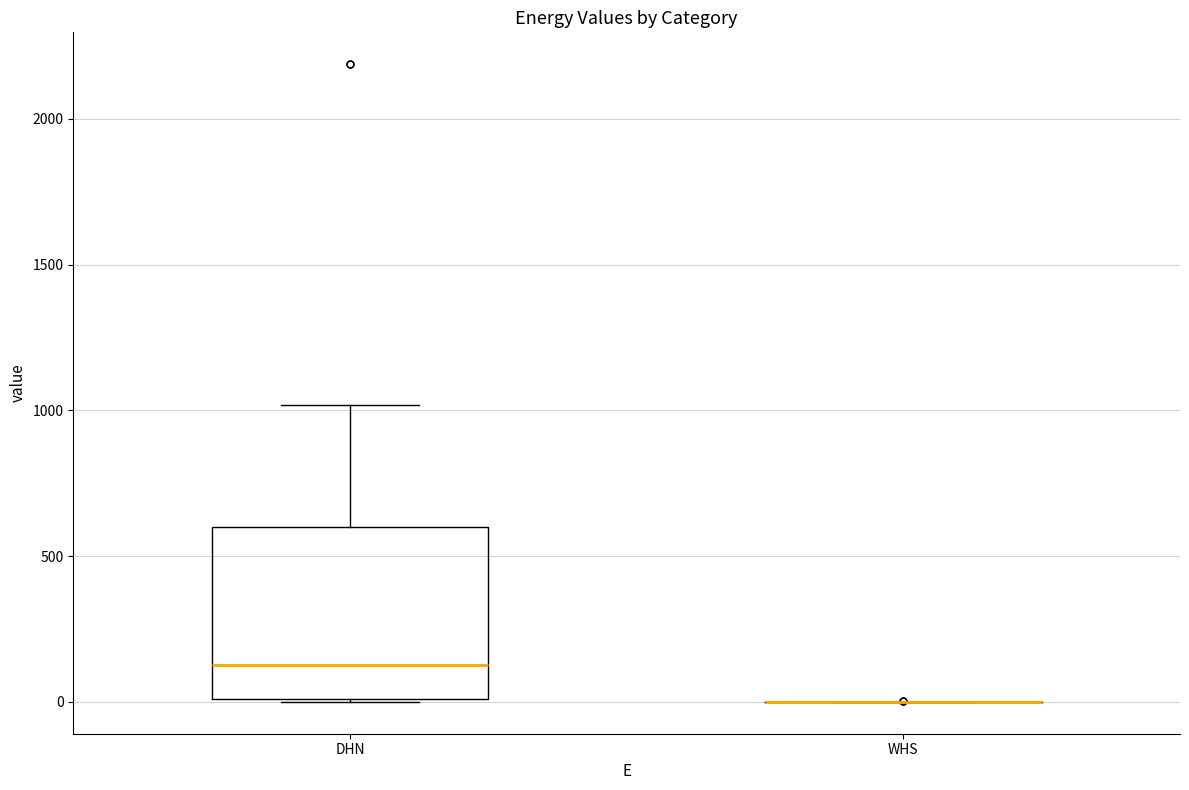

Reading left to right, read every box against the y-axis: the position of its median line, the range the box covers, and the ends of its whiskers. The values are not printed on the chart, so give them approximately, as read against the axis.

DHN: median 150, box 0 to 600, whiskers 0 to 1000
WHS: box collapsed to a line at 0, whiskers 0 to 0